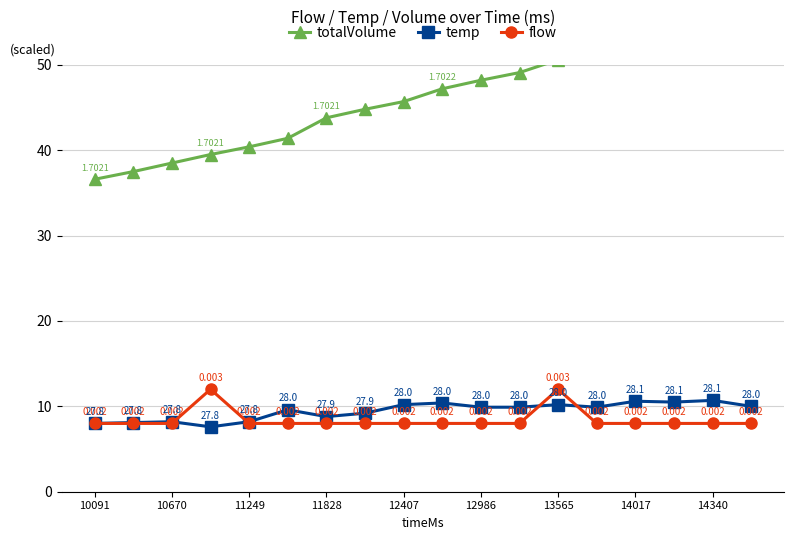

How many data points in temp are less than 9?

6